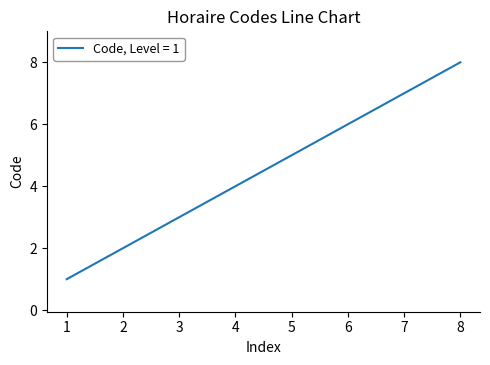

What is the sum of all values?

36